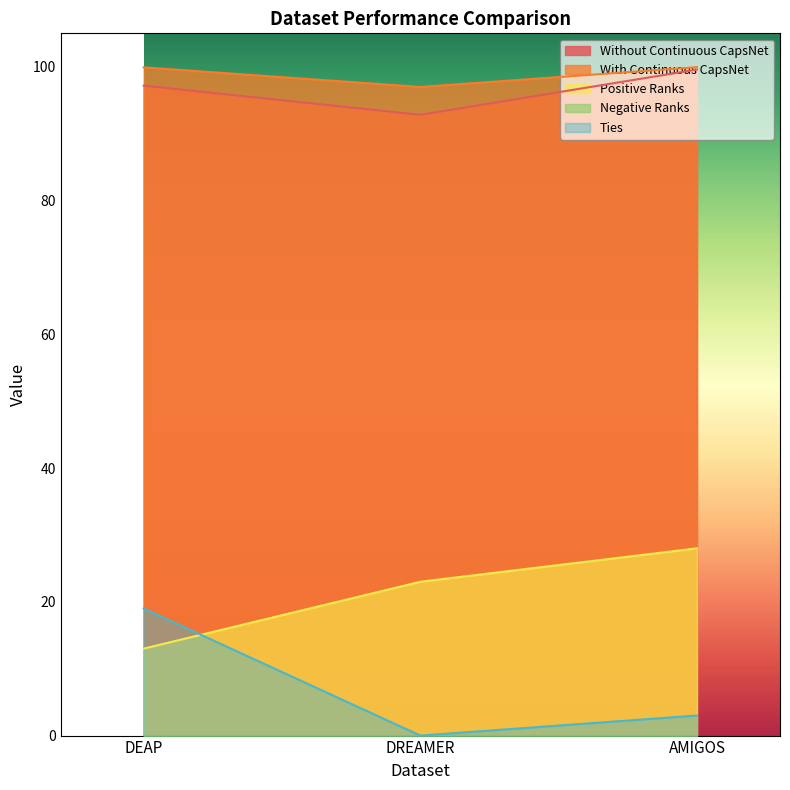

Is the value of Positive Ranks at AMIGOS greater than the value of With Continuous CapsNet at DEAP?

No